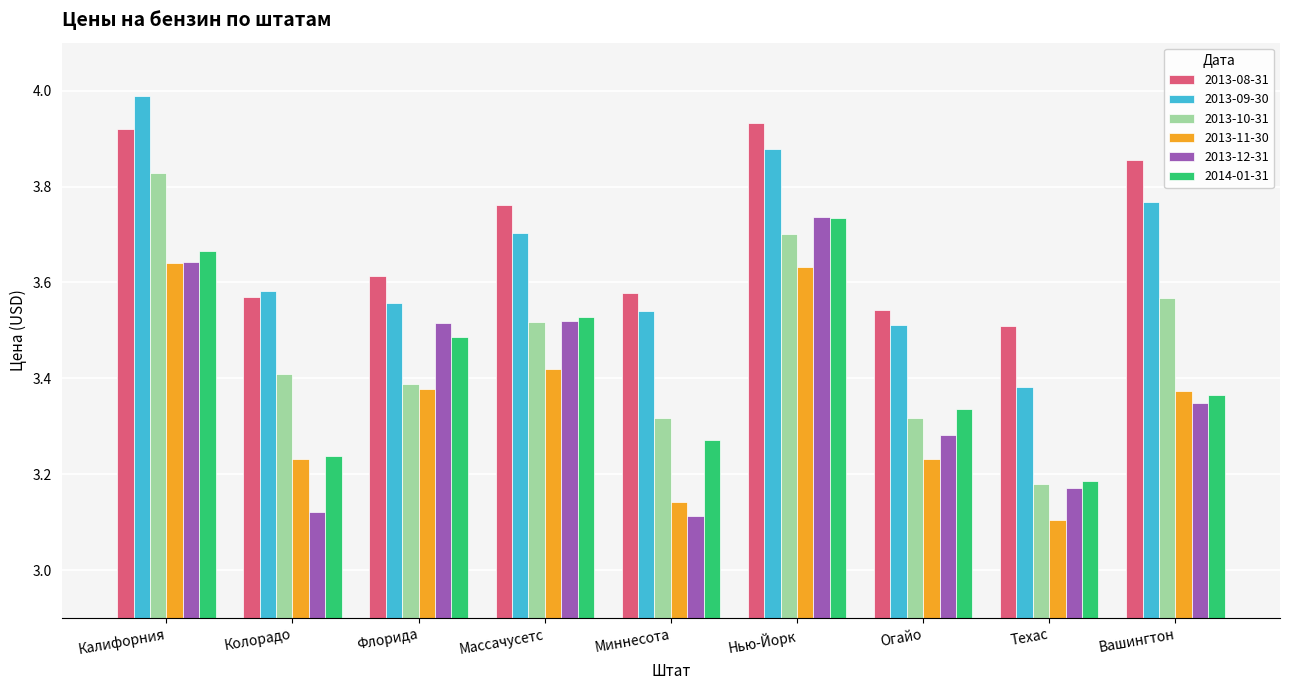

What is the greatest value displayed?

4.0